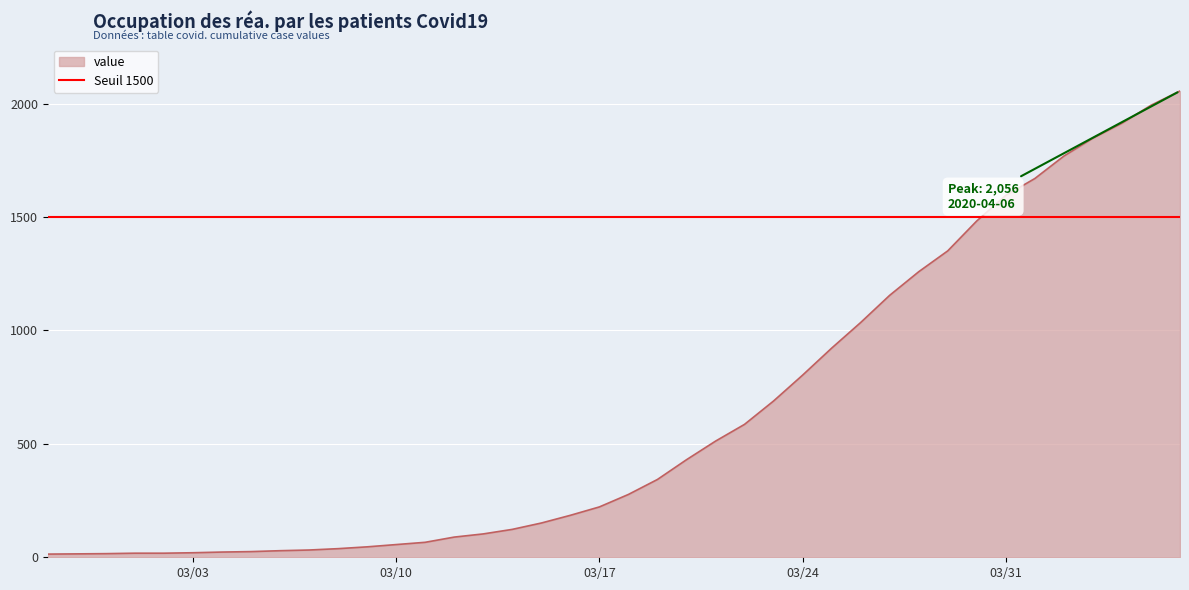

What is the label of the 40th point from the right?

2020-02-27